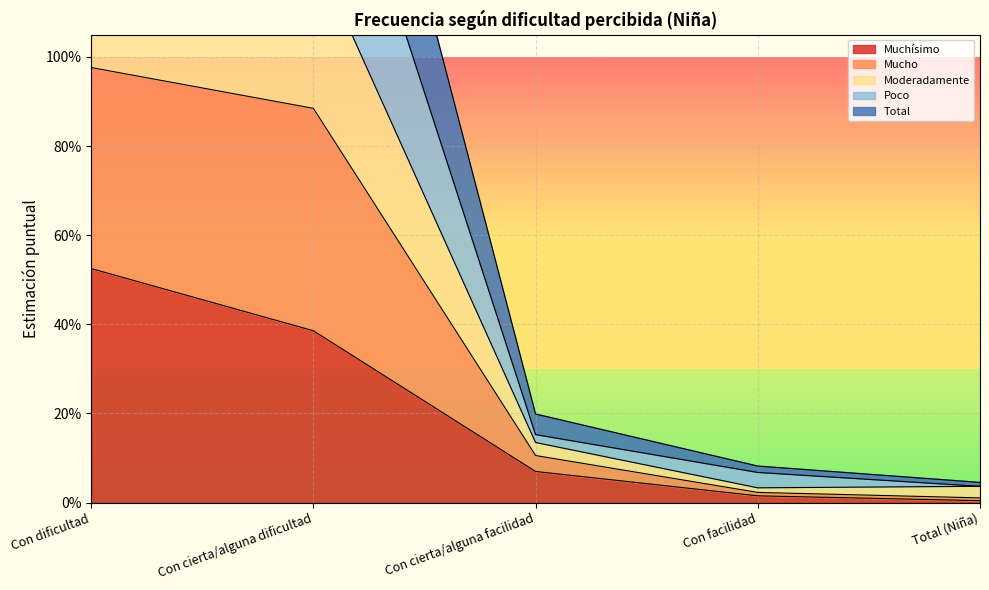

True or false: Moderadamente has more than 0 points higher than both neighbors.

False